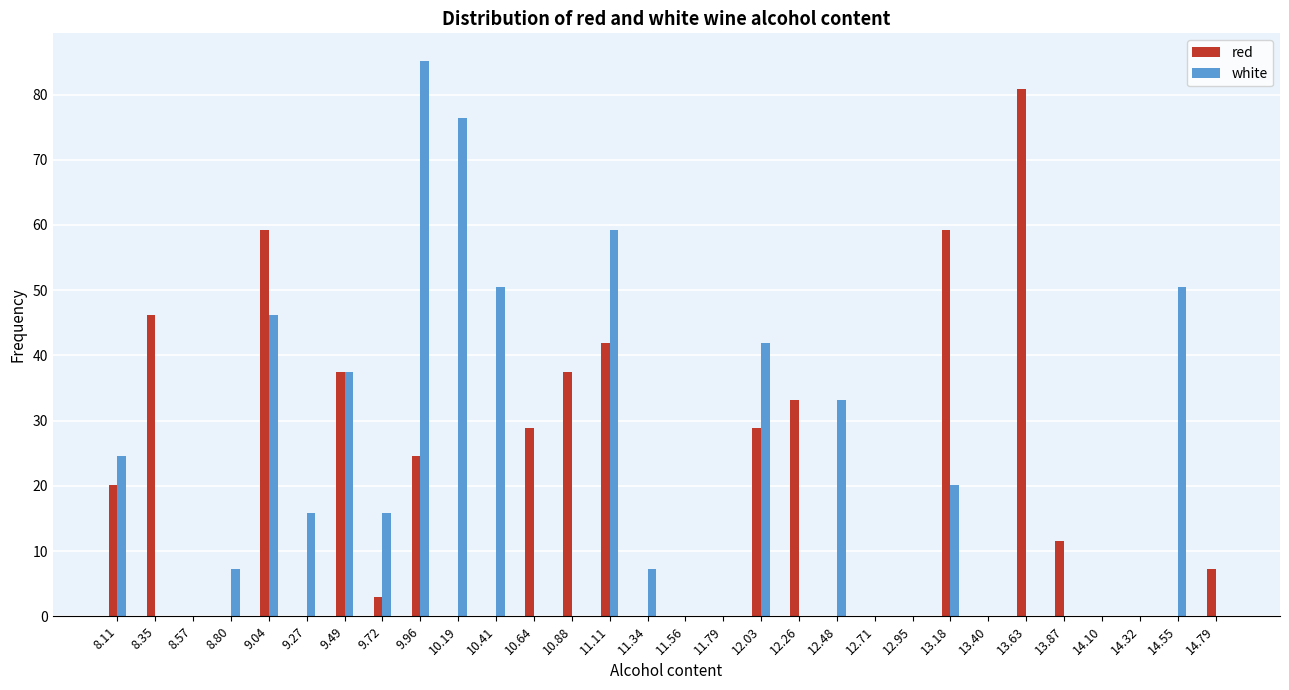

The value of white at 9.04 is 46.2. True or false?

True